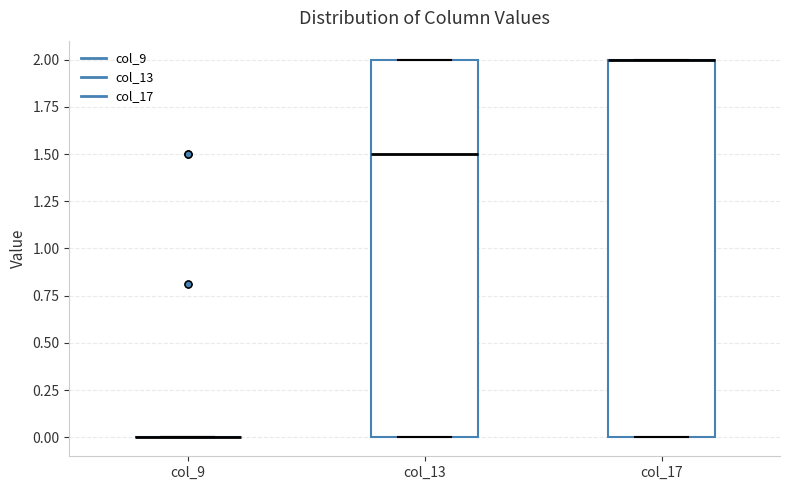

Reading left to right, transcribe this box plot: for each box, give where its median line is, the range the box spans, and where its two whiskers end, as read against the y-axis. The values are not printed on the chart, so give them approximately, as read against the axis.

col_9: box collapsed to a line at 0.0, whiskers 0.0 to 0.0
col_13: median 1.5, box 0.0 to 2.0, whiskers 0.0 to 2.0
col_17: median 2.0 (drawn on the box's upper edge), box 0.0 to 2.0, whiskers 0.0 to 2.0